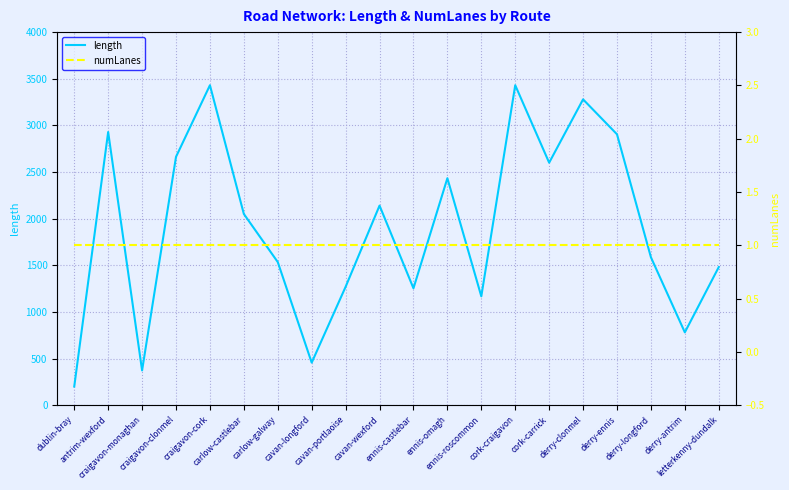

What is the total value across all series at carlow-galway?

1535.1